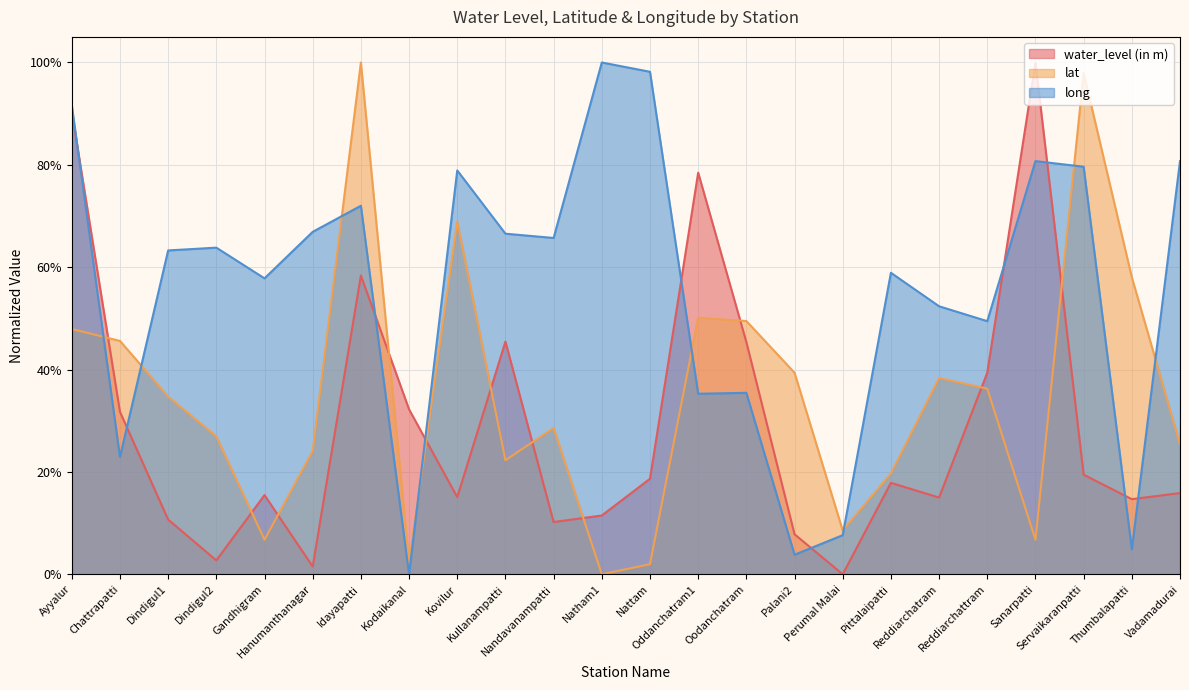

How many intersections are there between water_level (in m) and long?

10